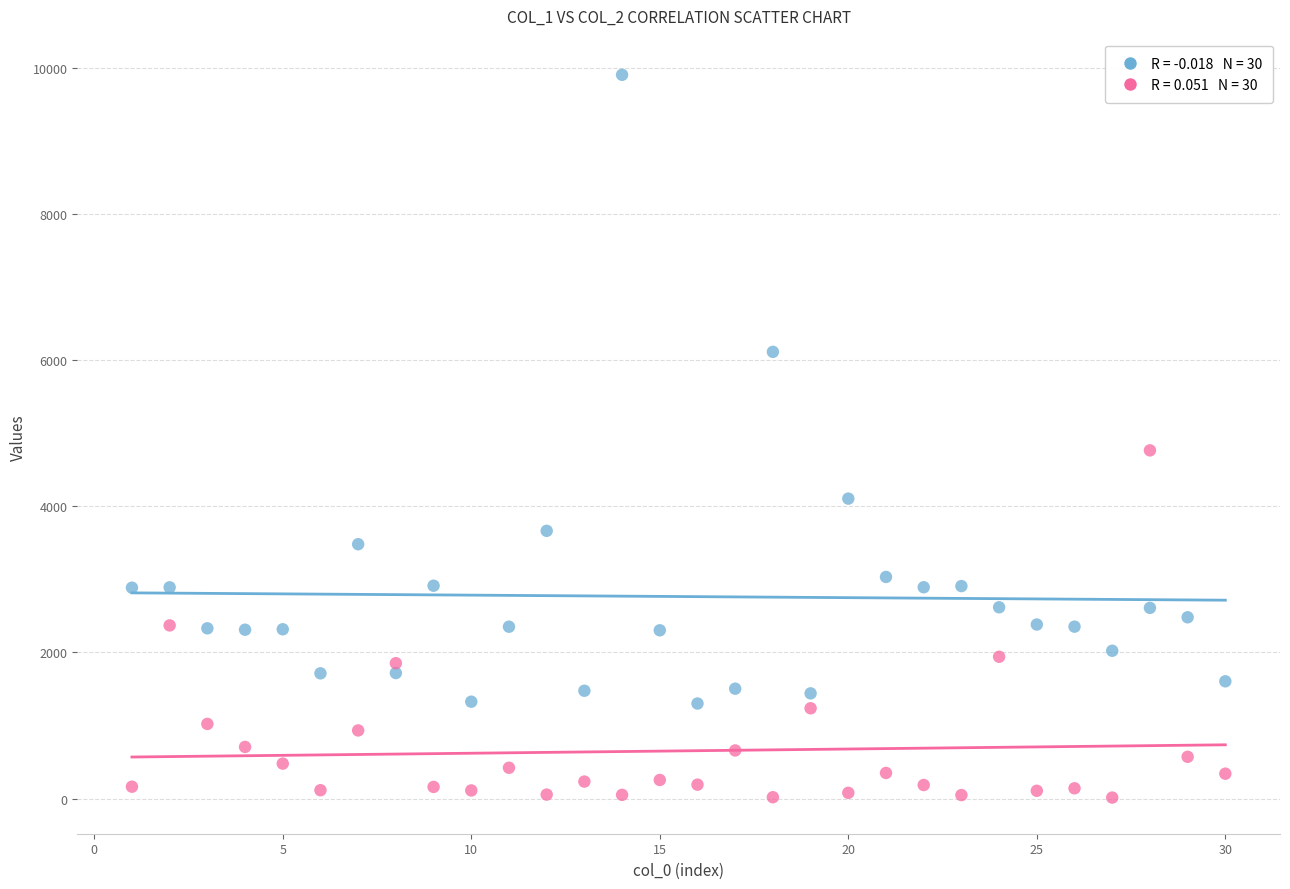

Across all series, what Y value is closest to 4959?

4765